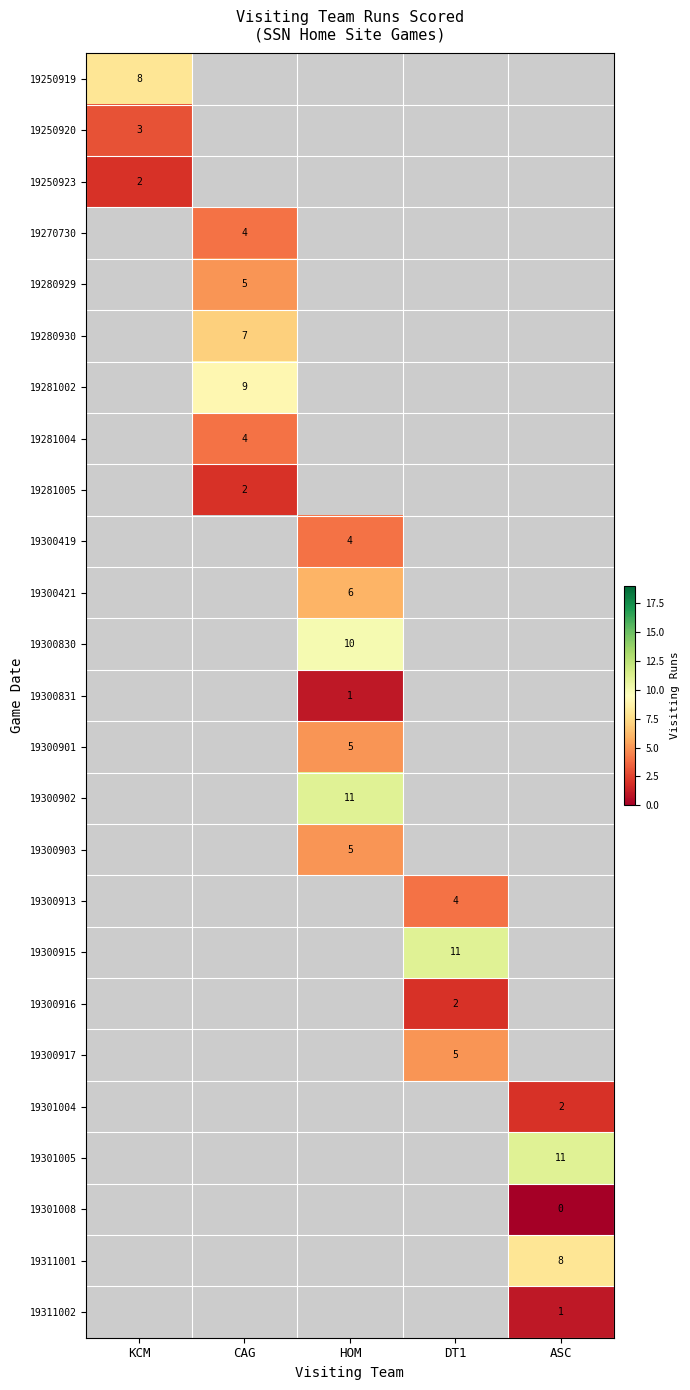

Which has a higher value, CAG or ASC?

ASC